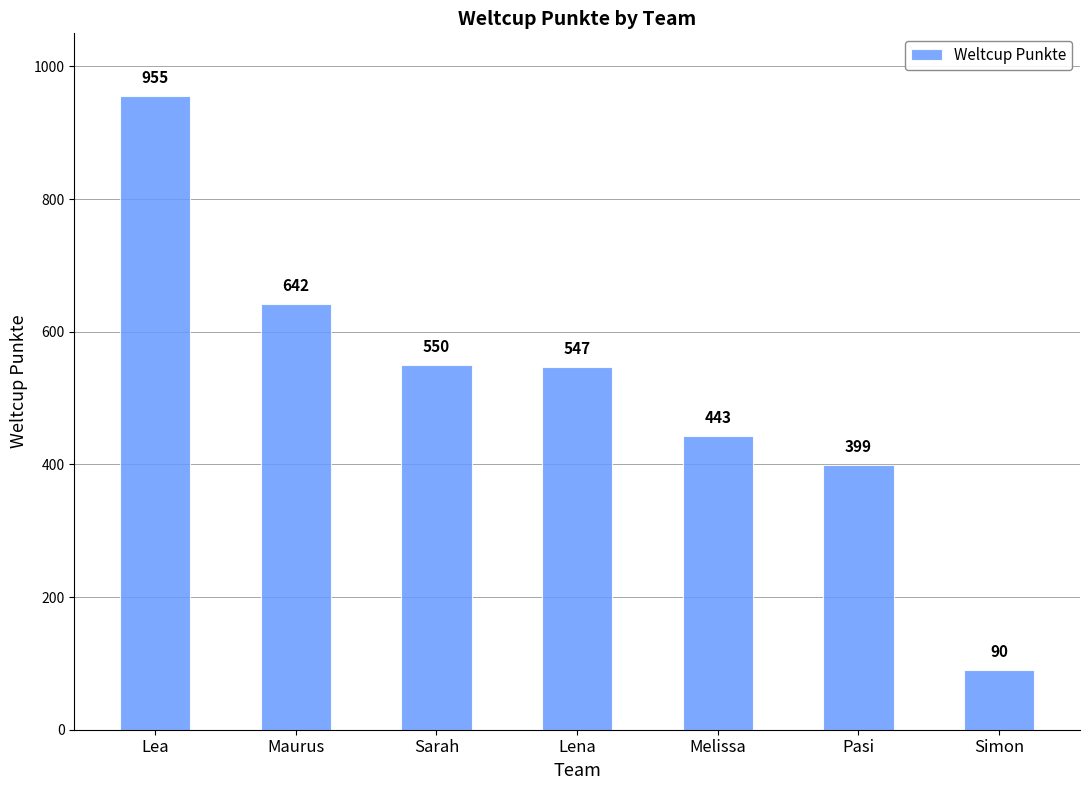

Which label corresponds to the smallest value in the chart?

Simon